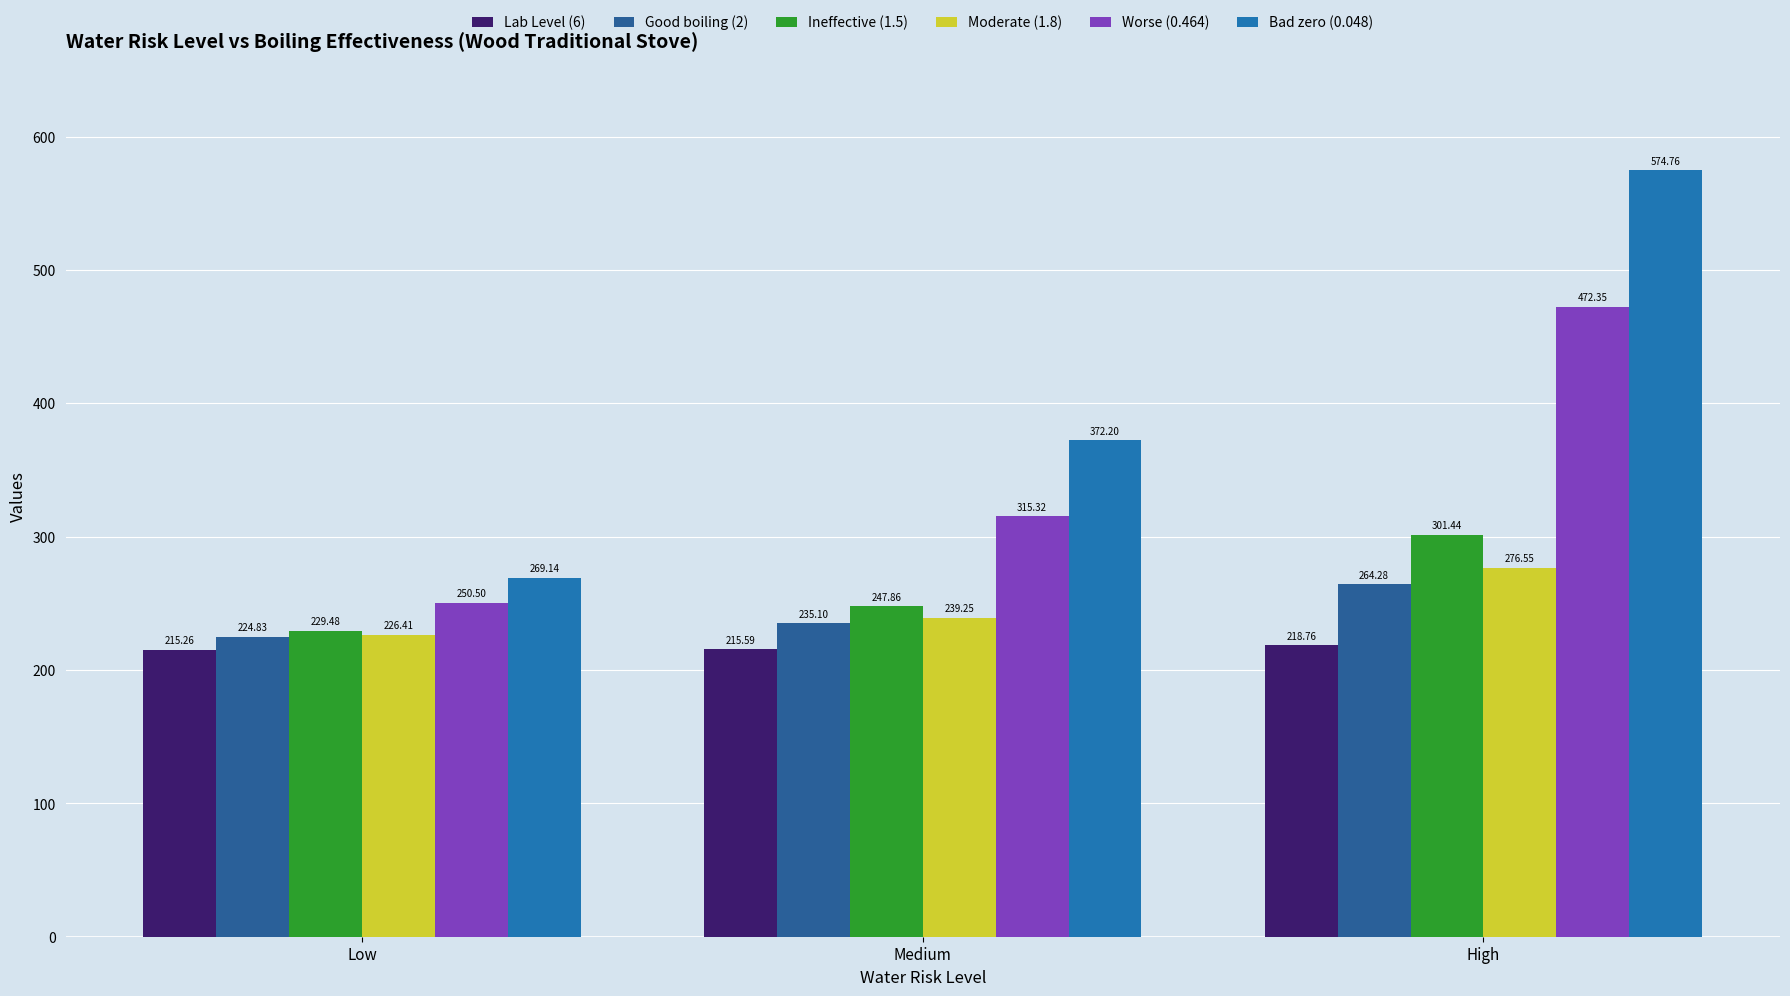

Where does the Ineffective (1.5) series first go above 247?

Medium